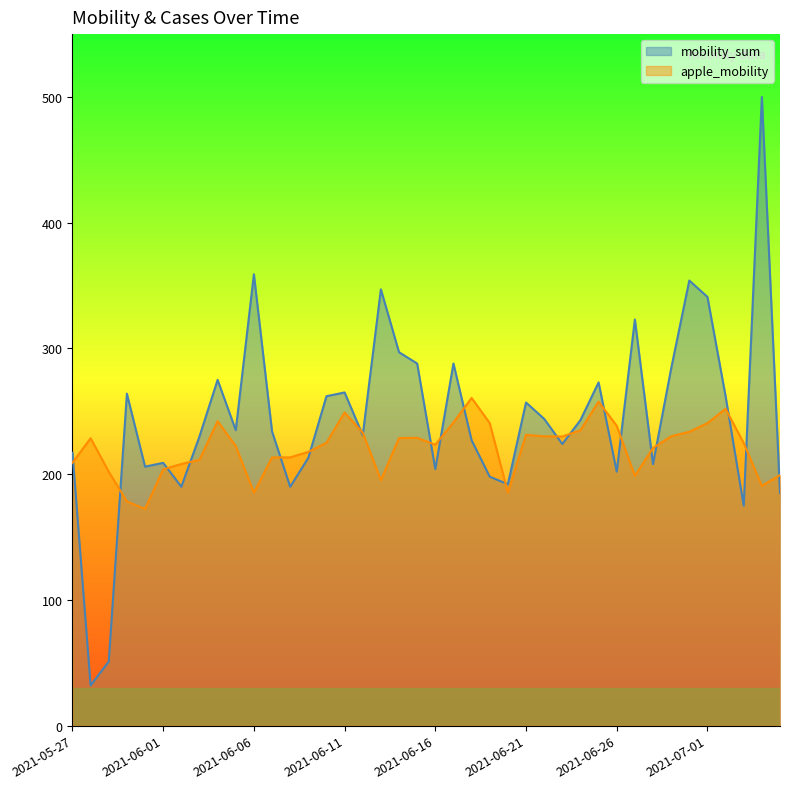

True or false: mobility_sum has a value of 369.5 at 2021-06-28.

False